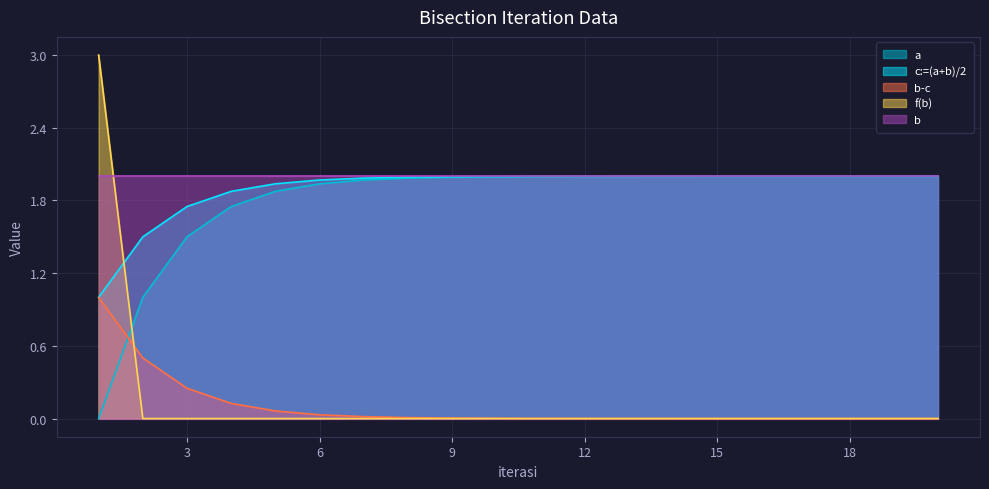

Is the value of c:=(a+b)/2 at 15 greater than the value of a at 8?

Yes